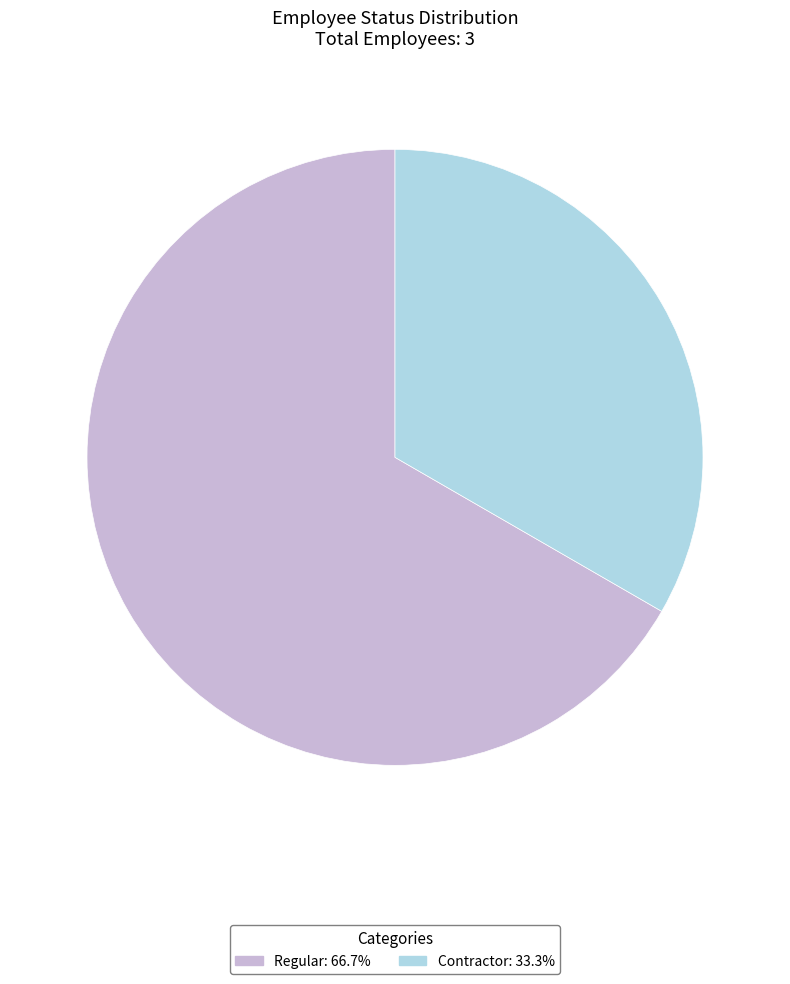

Which category has the biggest portion of the pie?

Regular